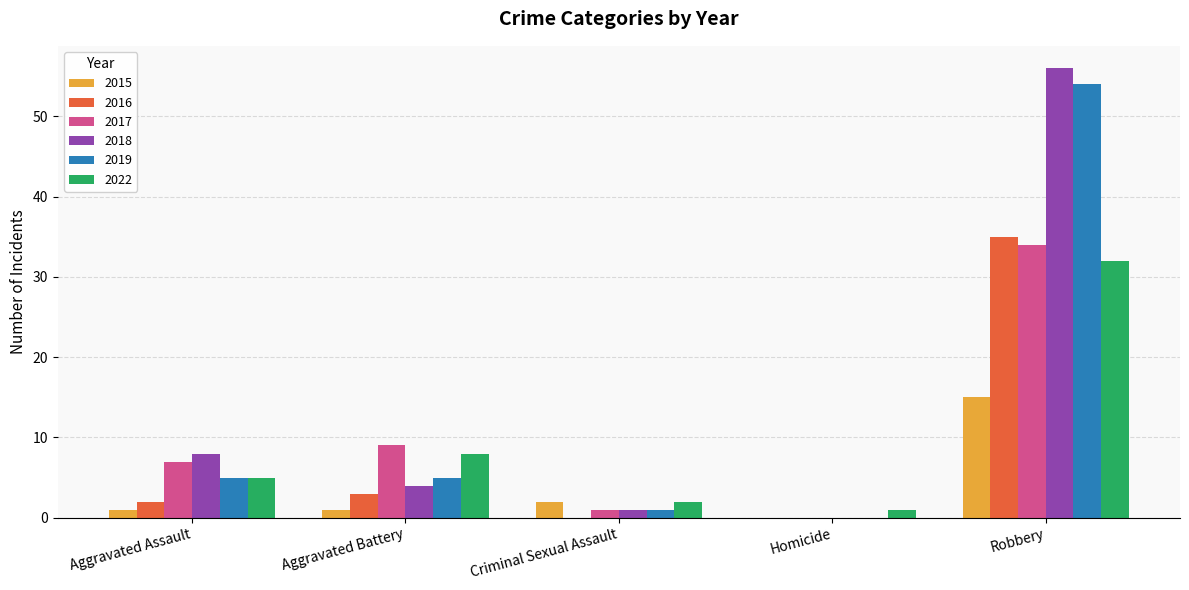

Reading left to right, extract all data points from this chart.

2015: Aggravated Assault=1	Aggravated Battery=1	Criminal Sexual Assault=2	Homicide=0	Robbery=15
2016: Aggravated Assault=2	Aggravated Battery=3	Criminal Sexual Assault=0	Homicide=0	Robbery=35
2017: Aggravated Assault=7	Aggravated Battery=9	Criminal Sexual Assault=1	Homicide=0	Robbery=34
2018: Aggravated Assault=8	Aggravated Battery=4	Criminal Sexual Assault=1	Homicide=0	Robbery=56
2019: Aggravated Assault=5	Aggravated Battery=5	Criminal Sexual Assault=1	Homicide=0	Robbery=54
2022: Aggravated Assault=5	Aggravated Battery=8	Criminal Sexual Assault=2	Homicide=1	Robbery=32